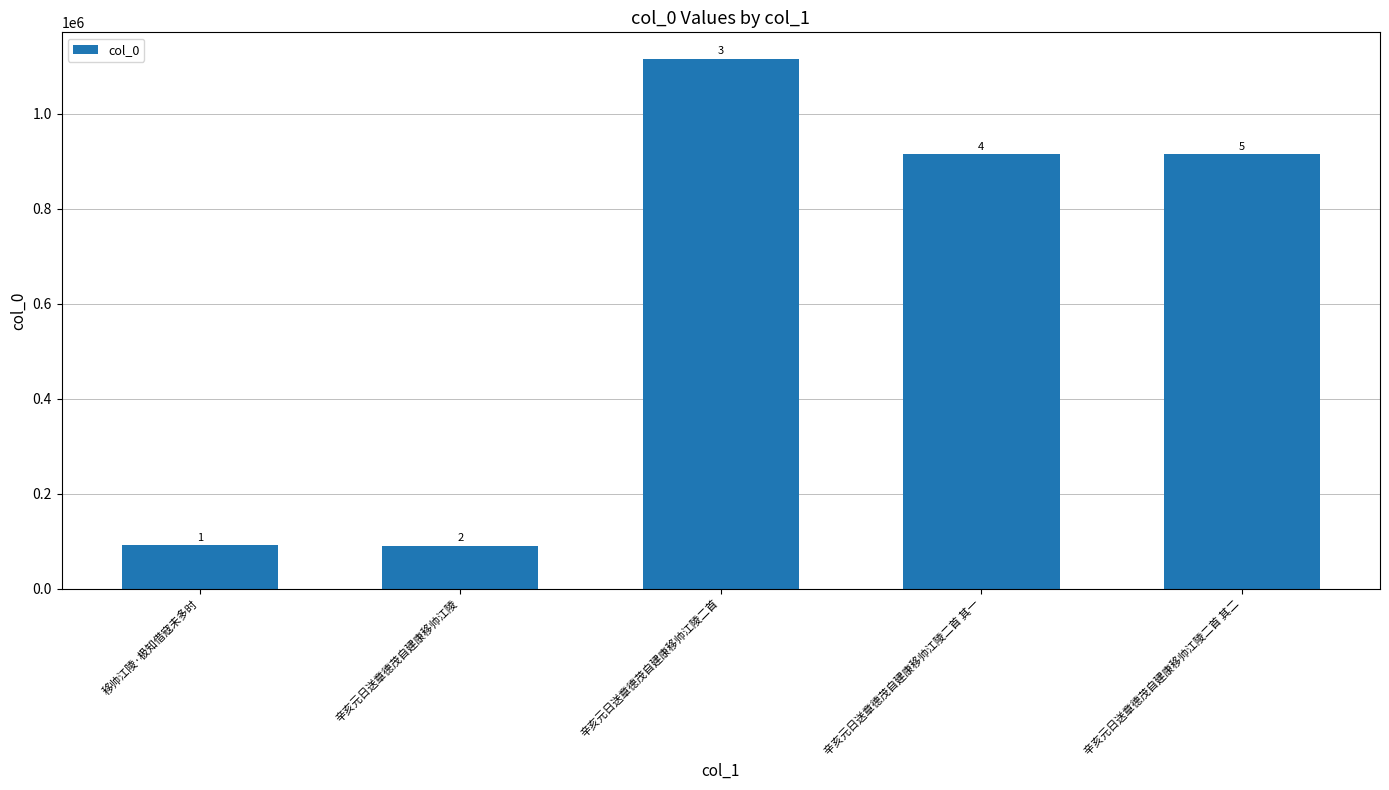

What is the difference between the maximum and minimum values?

1024367